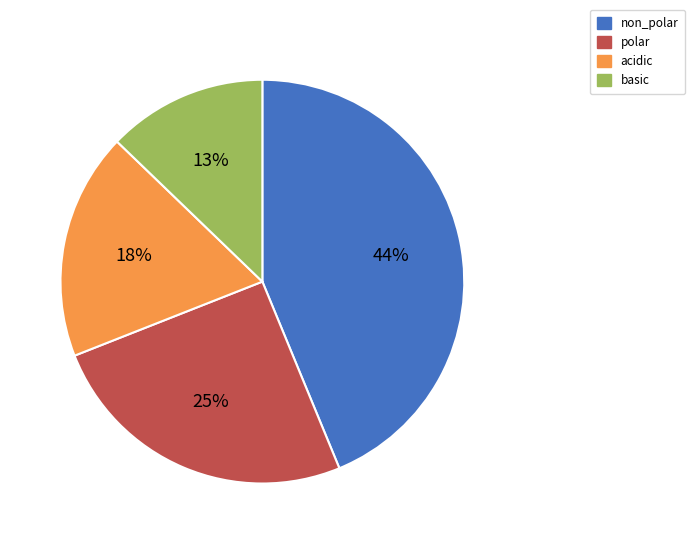

How many segments does this pie chart have?

4